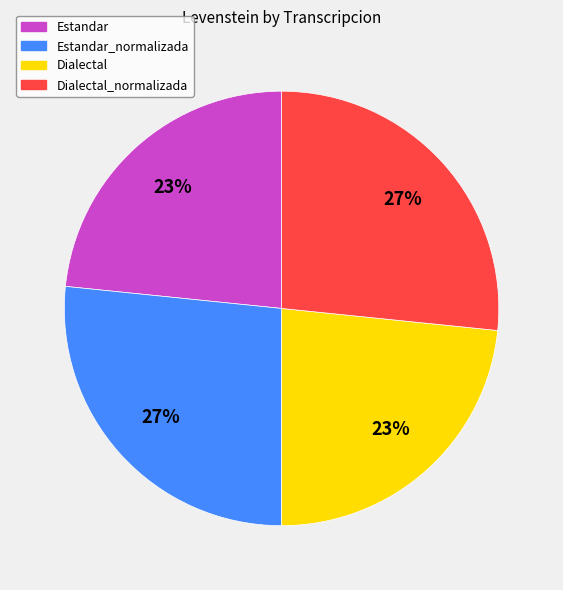

To the nearest percent, what percentage of the pie is Dialectal_normalizada?

27%